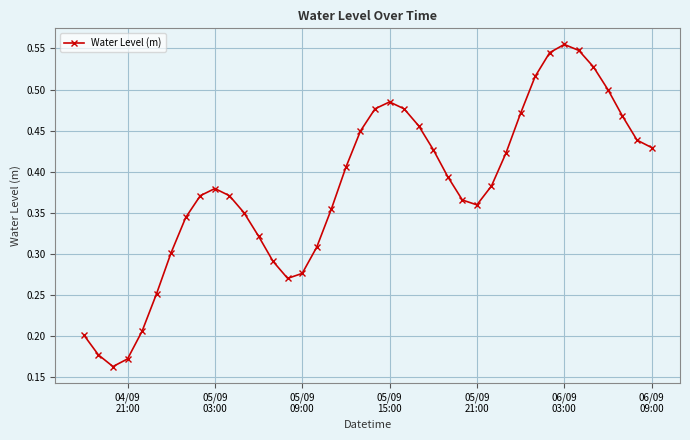

What is the sum of all values?

15.2